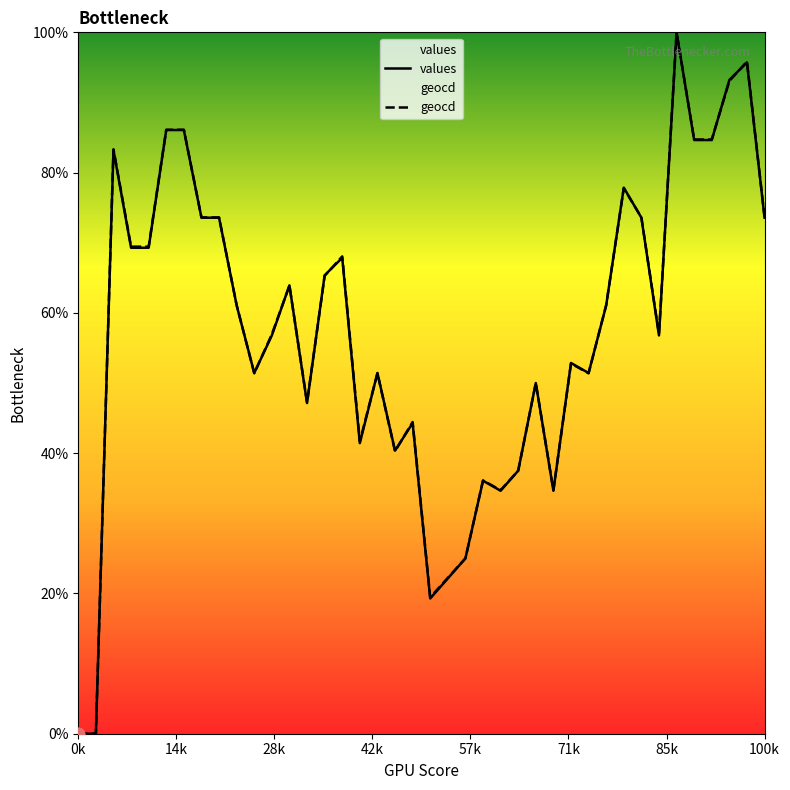

What are all the series names shown in the legend?

values, geocd